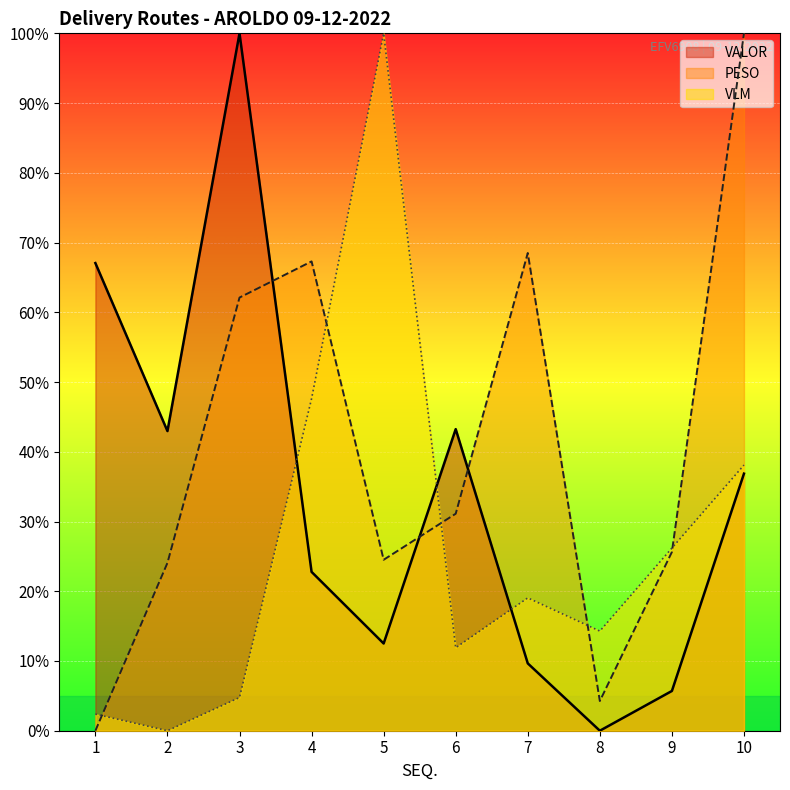

Which label corresponds to the largest value in the chart?

10